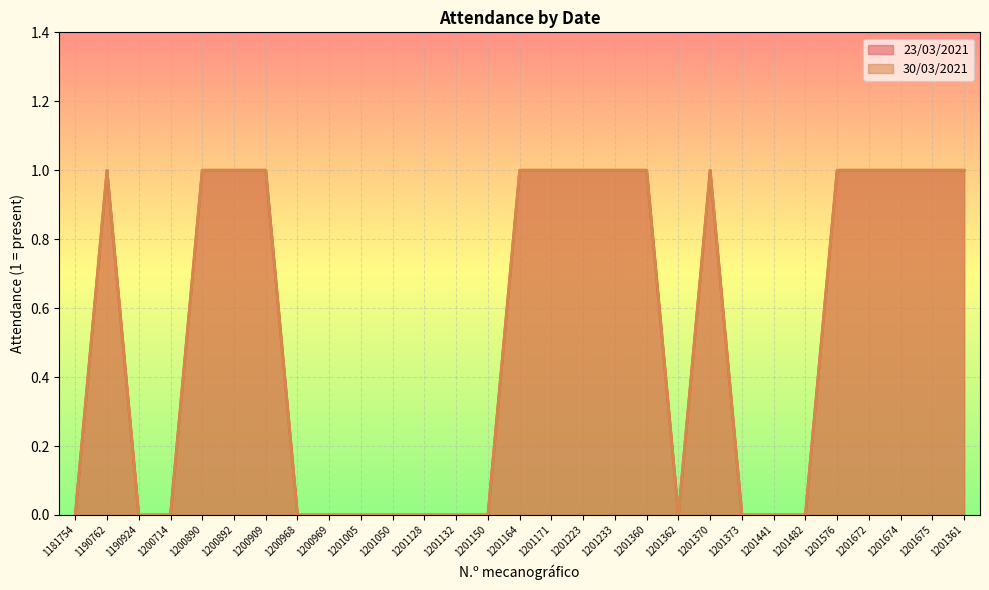

Read the 30/03/2021 value at 1200909.

1